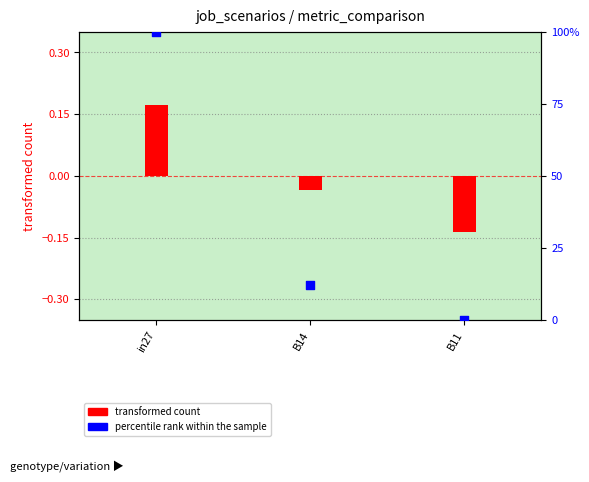

What are all the series names shown in the legend?

transformed count, percentile rank within the sample